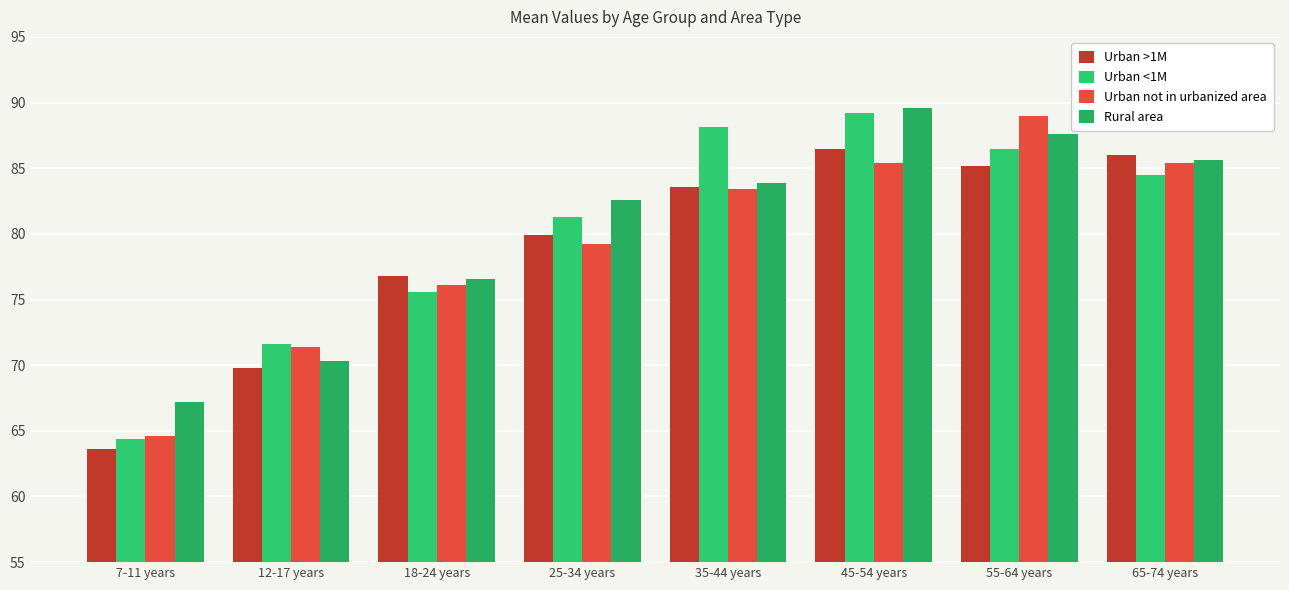

The value of Urban <1M at 45-54 years is 89.2. True or false?

True